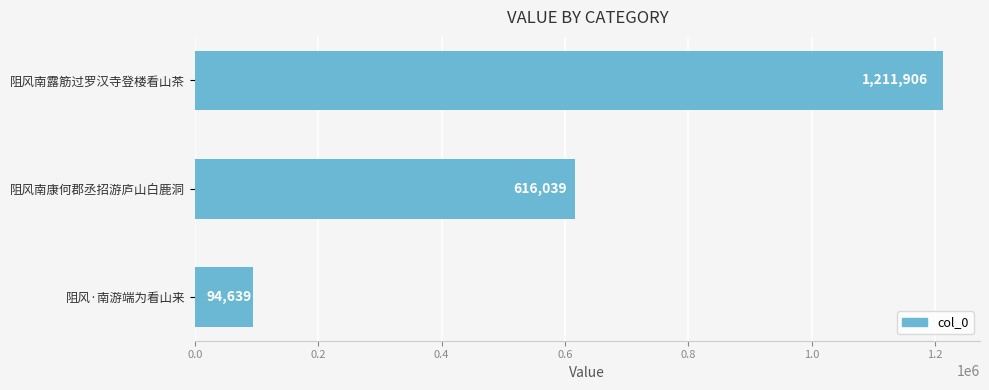

Rank the categories by value from highest to lowest.

阻风南露筋过罗汉寺登楼看山茶, 阻风南康何郡丞招游庐山白鹿洞, 阻风·南游端为看山来